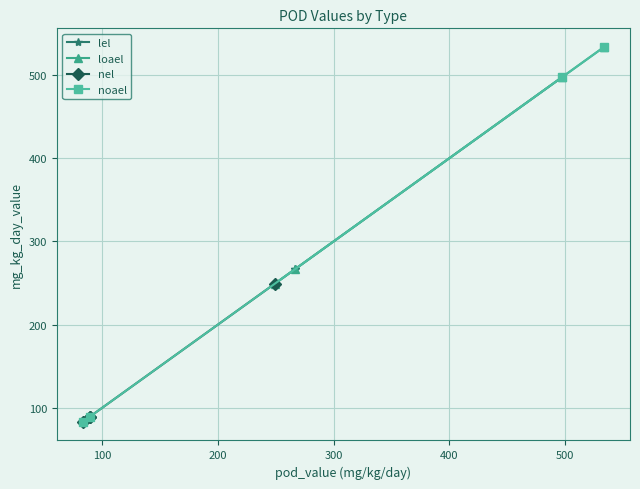

What is the value of the loael point at the 3rd from the left?

498